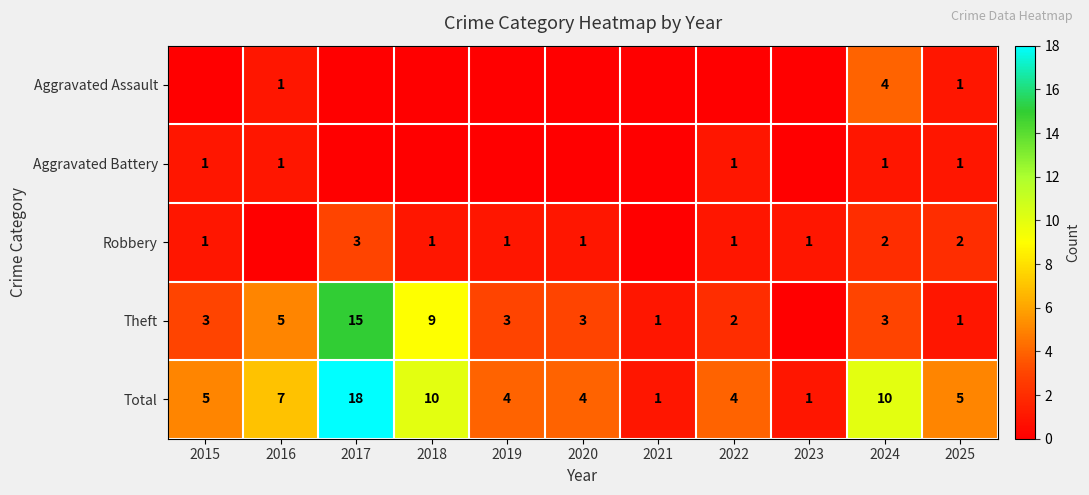

What is the difference between the highest and lowest values at 2025?

4